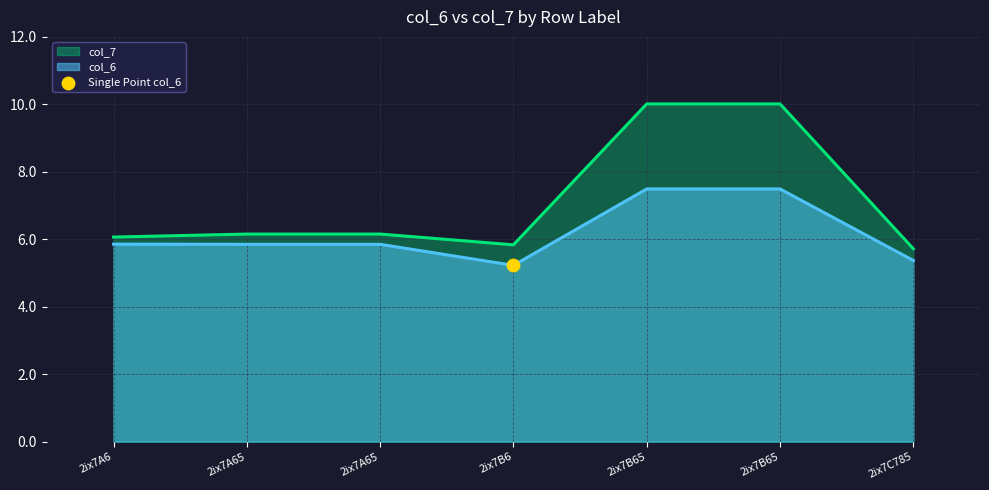

Which series has the widest spread of Y values?

col_7